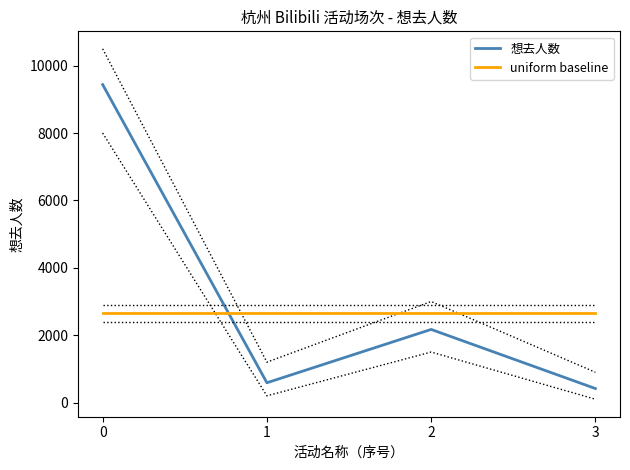

Is it true that 想去人数 equals 12330 at 0?

False